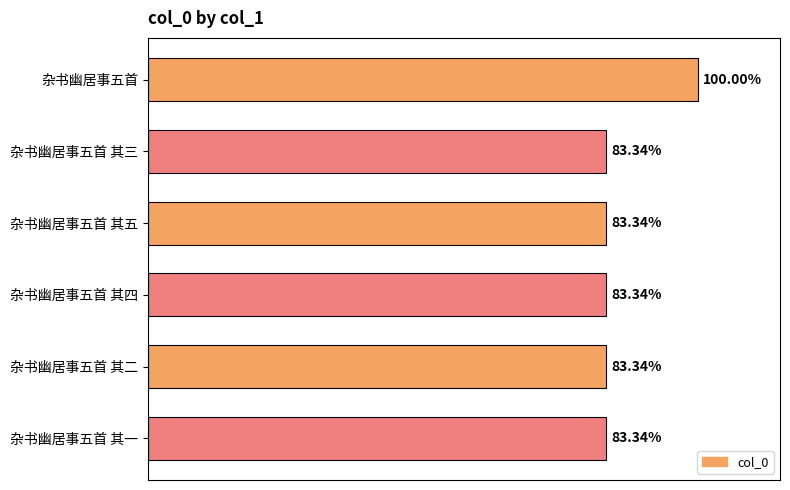

Are the bars grouped side by side (vs. stacked)?

No